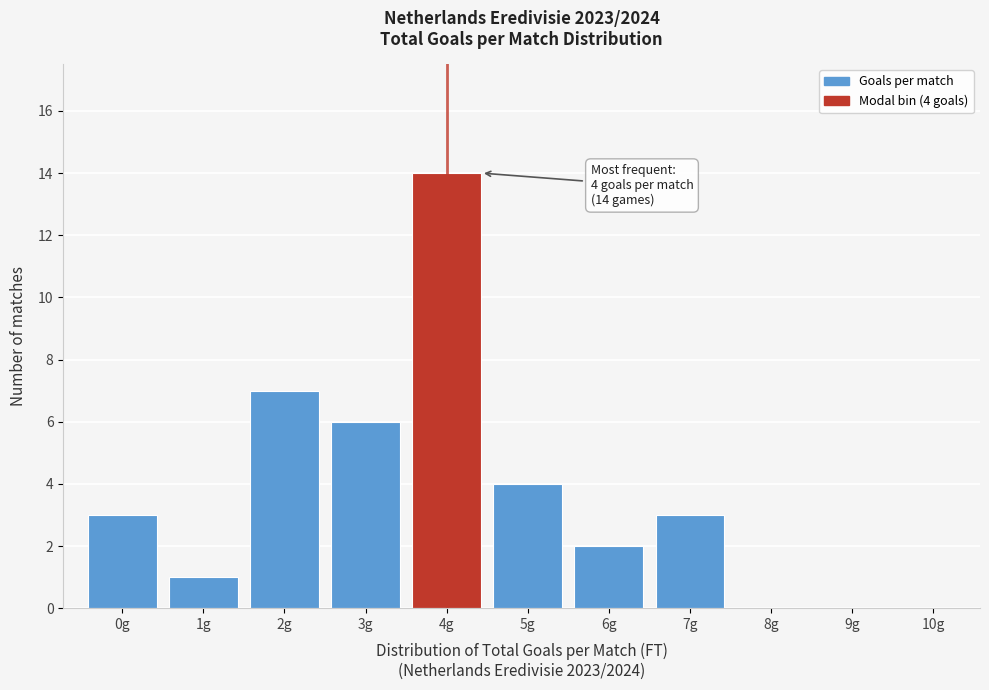

Reading left to right, extract all data points from this chart.

0g=3	1g=1	2g=7	3g=6	4g=14	5g=4	6g=2	7g=3	8g=0	9g=0	10g=0